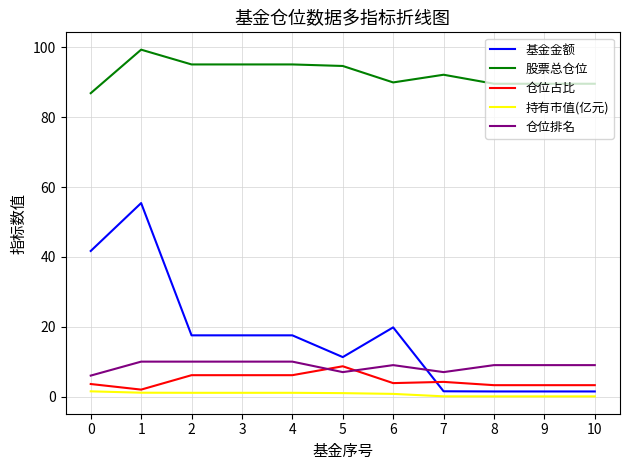

At which label does 股票总仓位 first exceed 92?

1